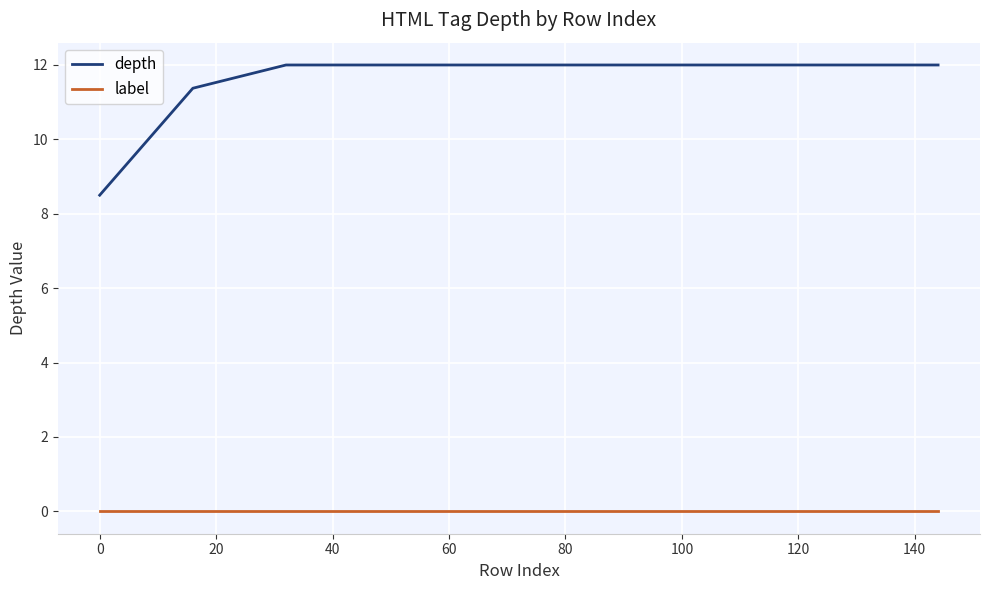

Which series has the largest total across all categories?

depth